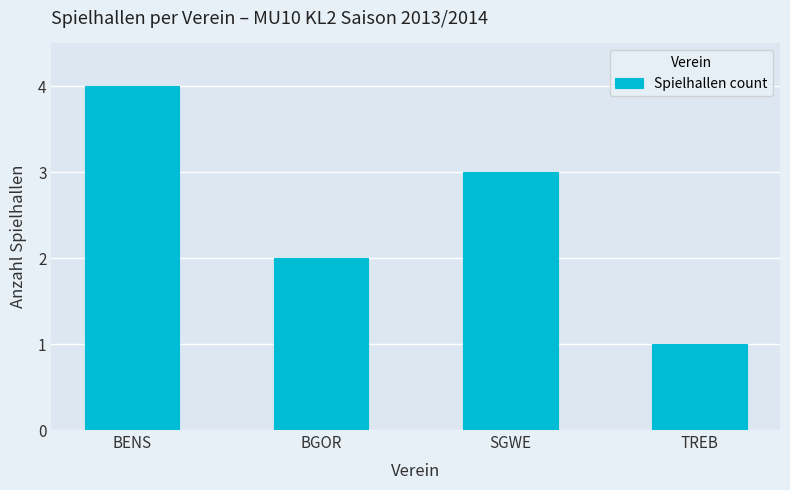

What is the sum of all values?

10